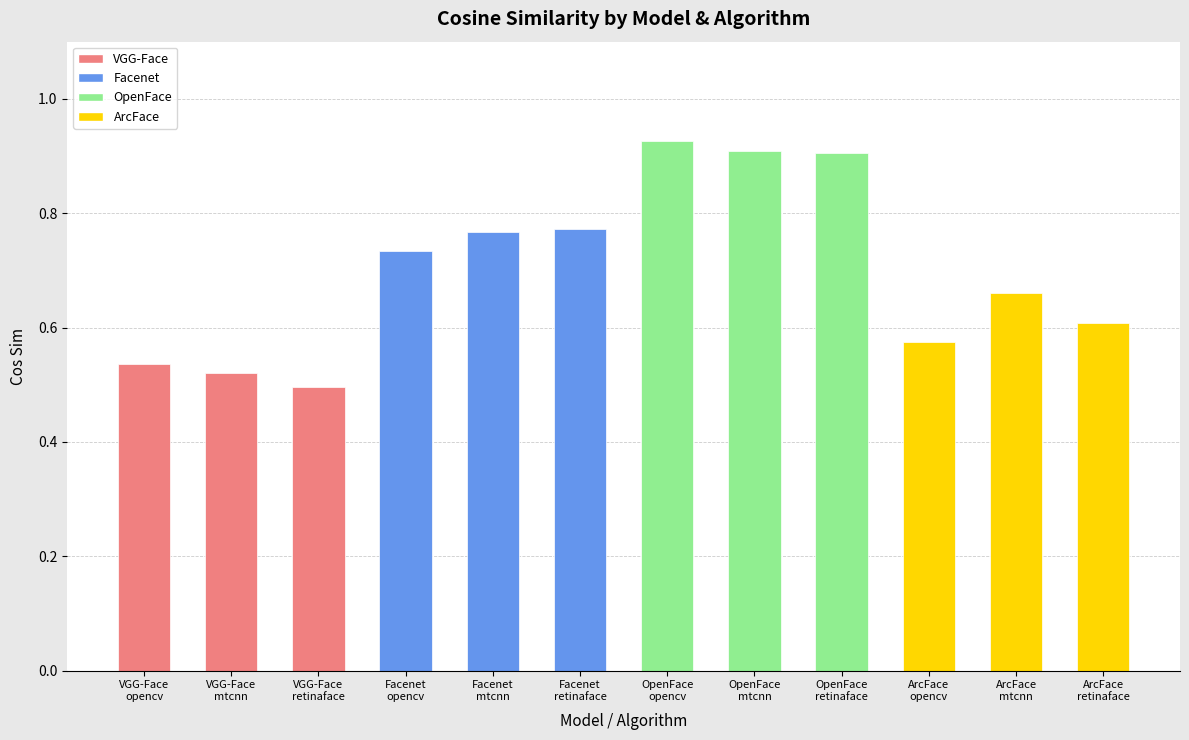

What is the sum of all values?

8.4